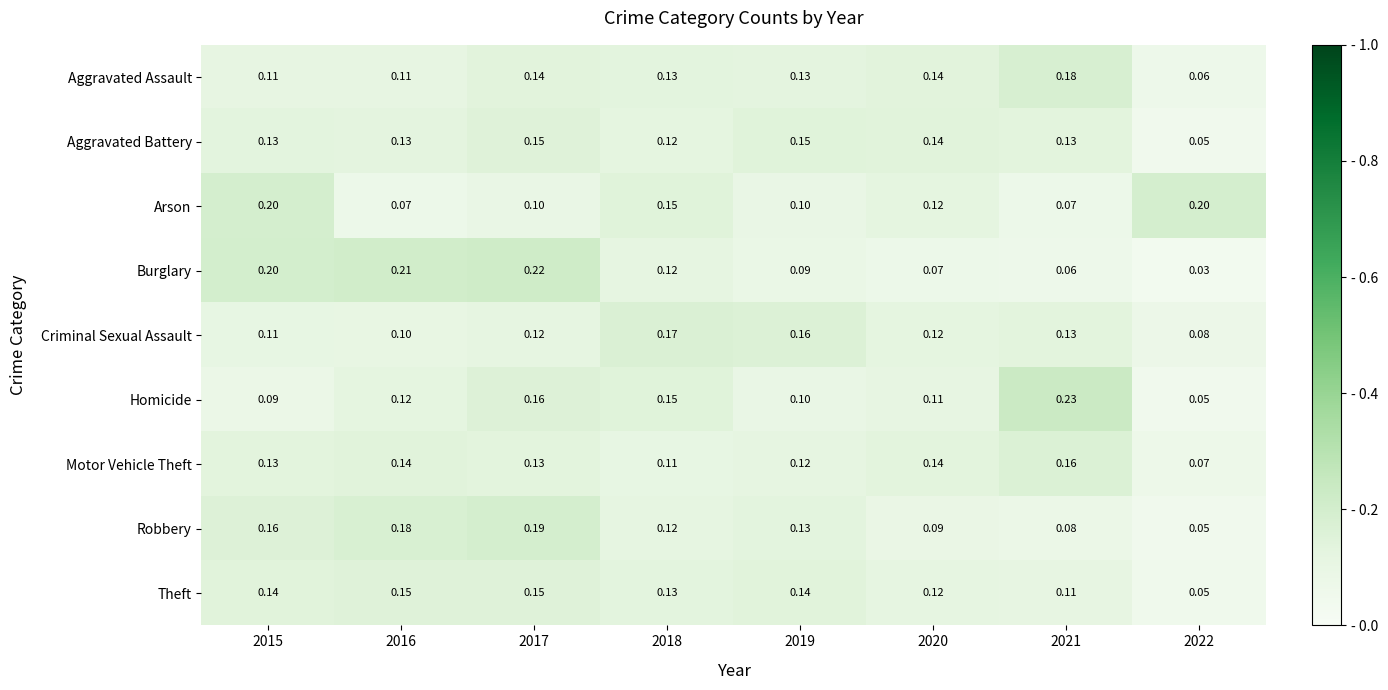

At which category does the chart reach its minimum across all series?

2022